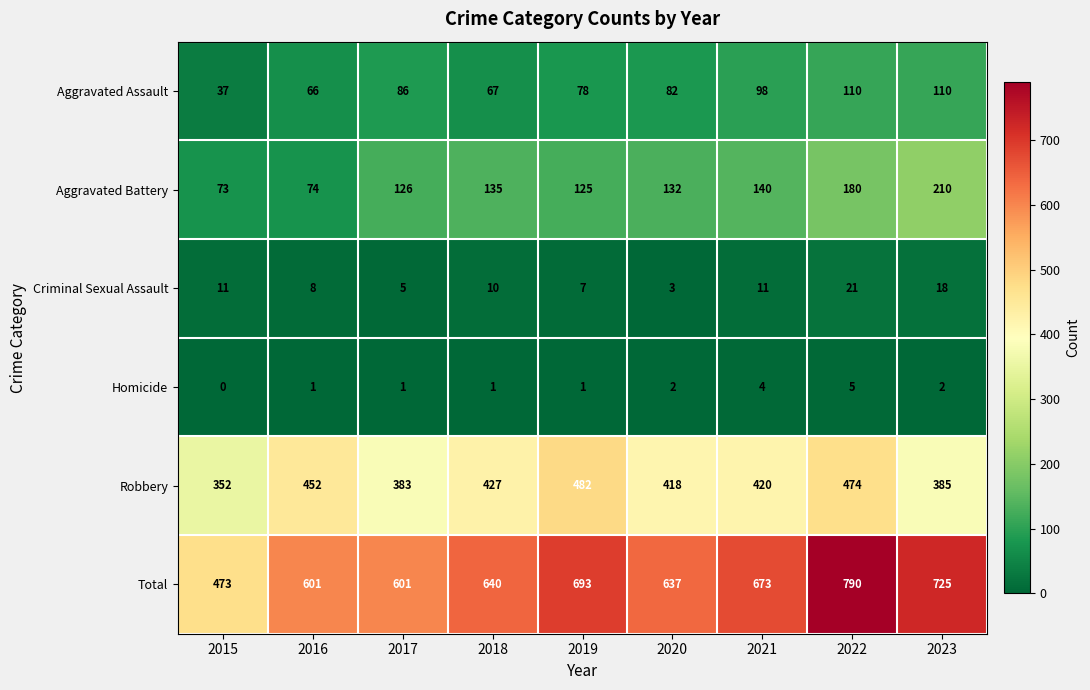

What is the difference between the highest and lowest values at 2016?

600